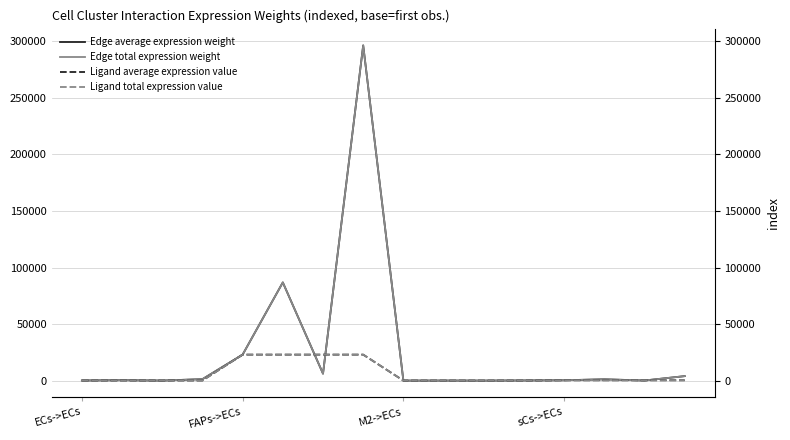

What is the minimum value for Ligand total expression value?

10.4